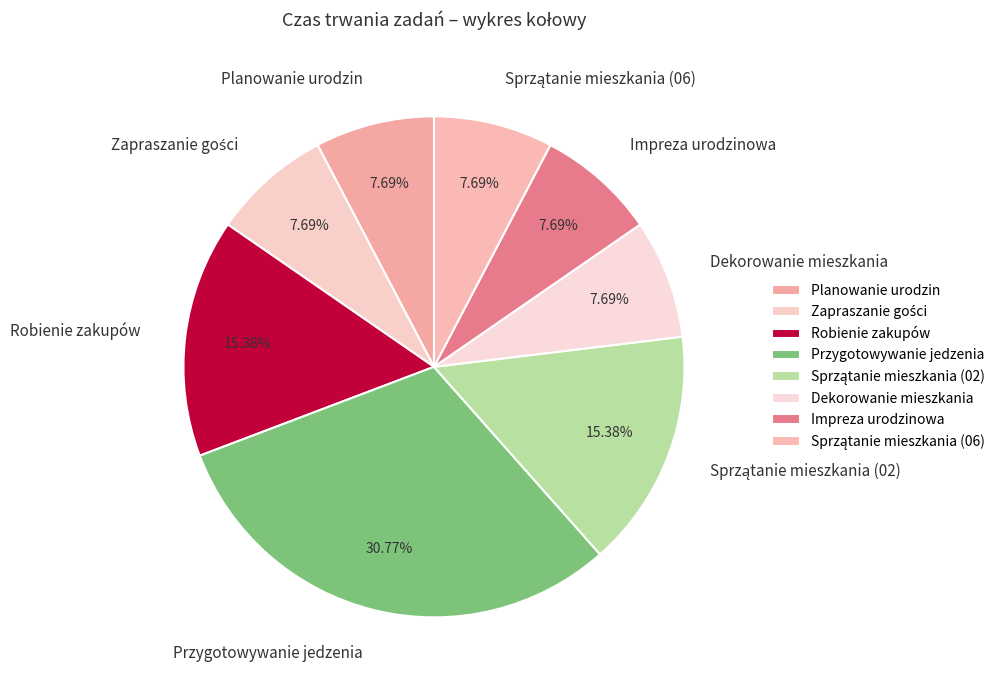

To the nearest percent, what percentage of the pie is Robienie zakupów?

15%